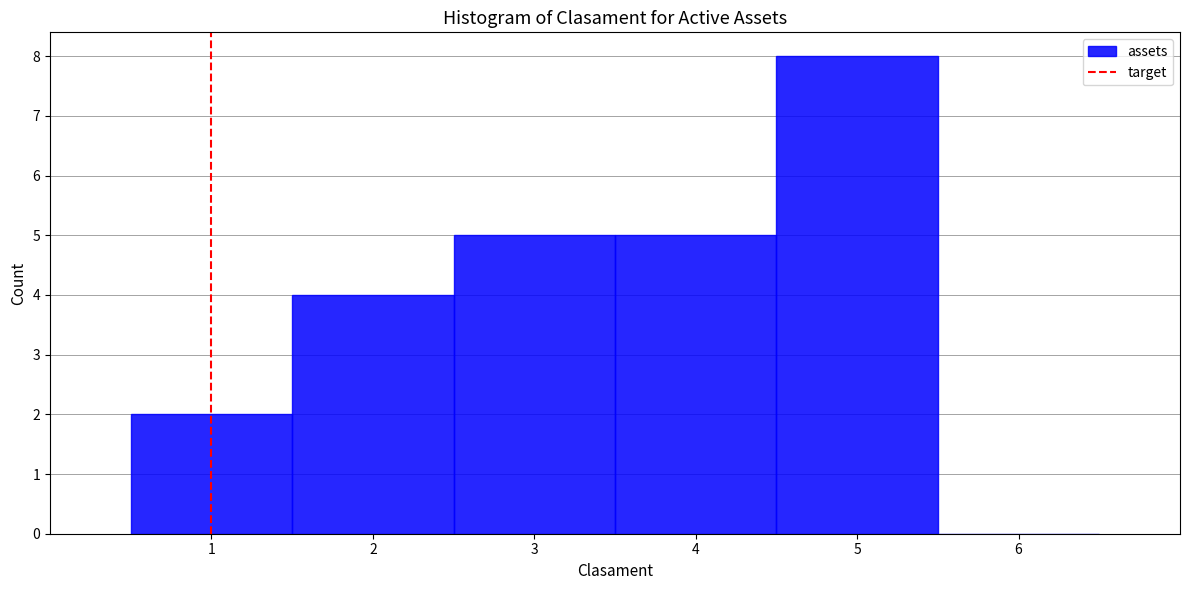

Reading left to right, list every bar in this chart as the range it spans on the x-axis followed by its height. The values are not printed on the chart, so give them approximately, as read against the axis.

0.5 to 1.5: 2
1.5 to 2.5: 4
2.5 to 3.5: 5
3.5 to 4.5: 5
4.5 to 5.5: 8
5.5 to 6.5: 0